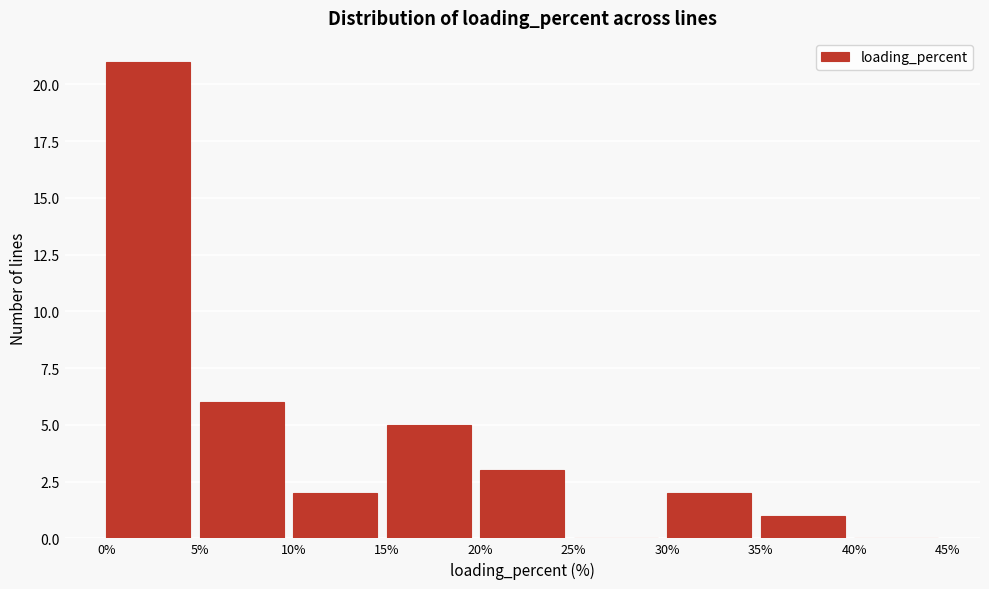

How tall is the bar that spans 30% to 35% on the x-axis? The values are not printed on the chart, so give them approximately, as read against the axis.

2